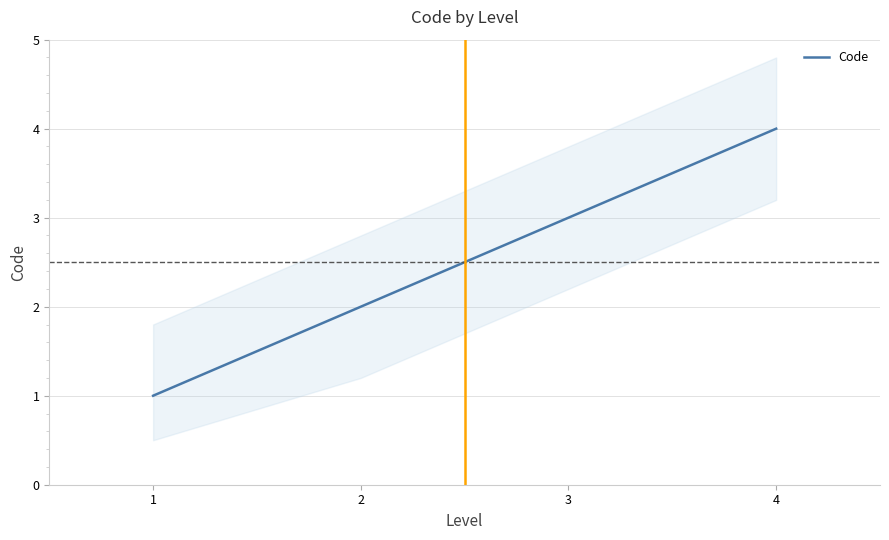

Rank the categories by value from highest to lowest.

4, 3, 2, 1